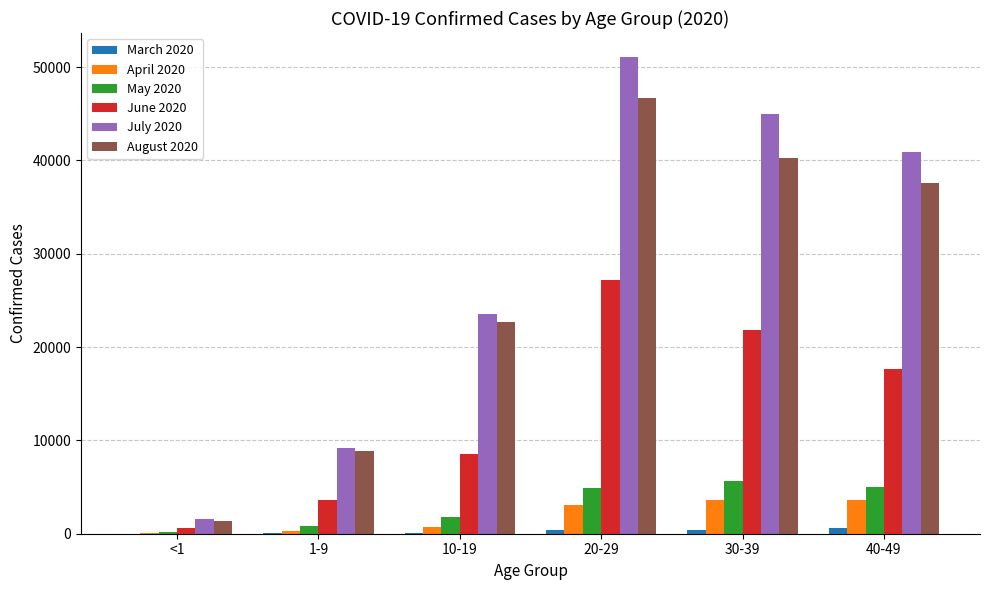

The value of June 2020 at 10-19 is 8544. True or false?

True